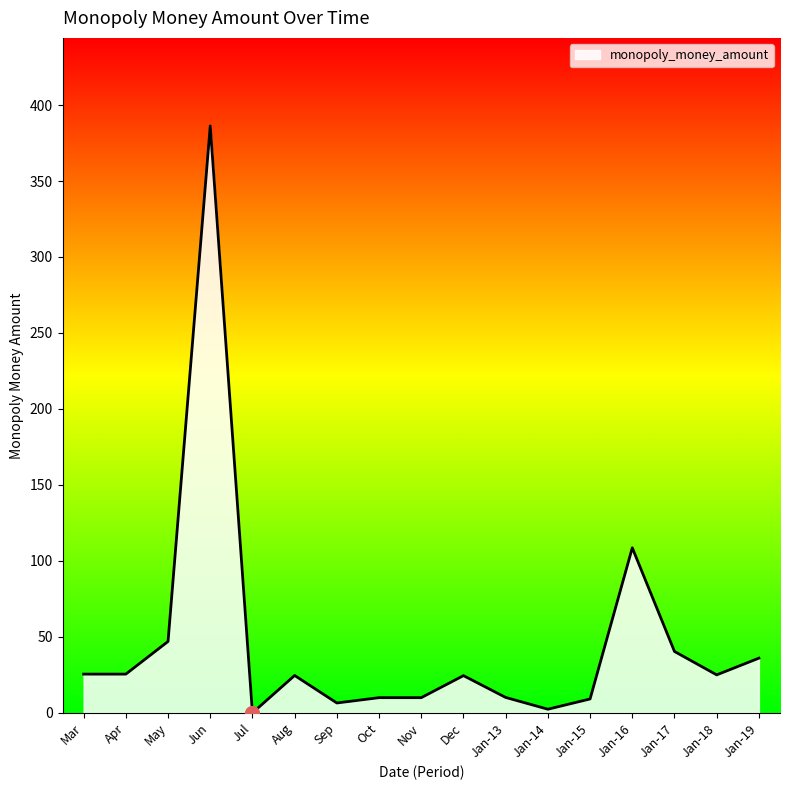

Which label corresponds to the largest value in the chart?

Jun